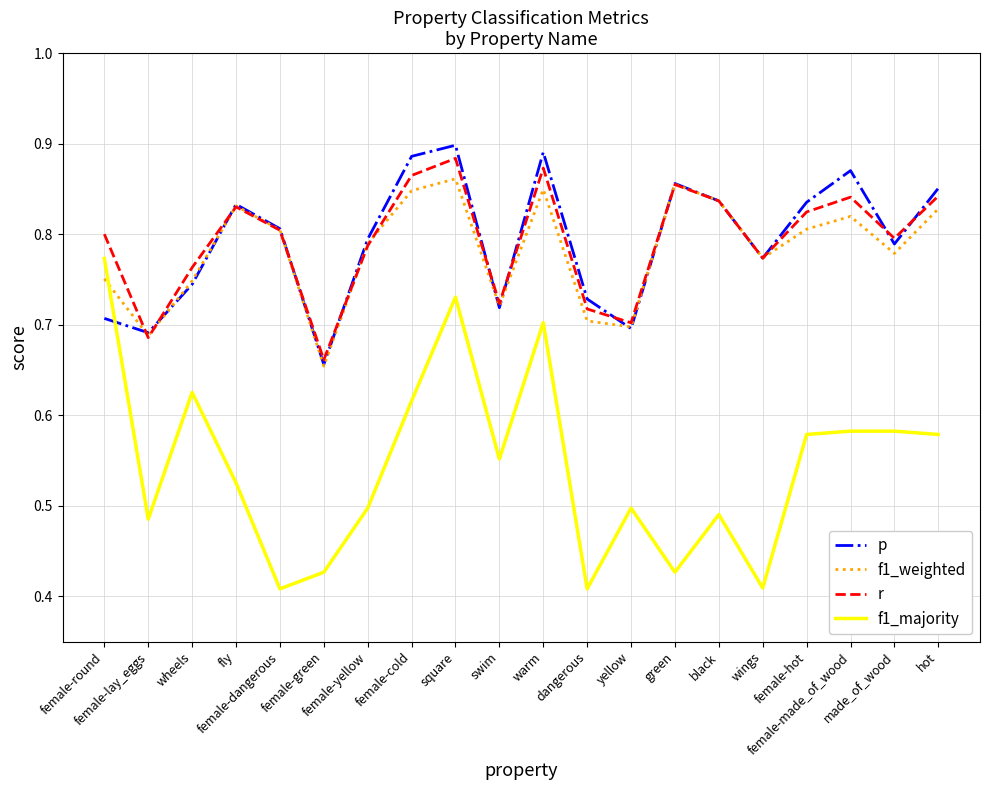

What is the sum of the f1_weighted values at female-lay_eggs and made_of_wood?

1.5